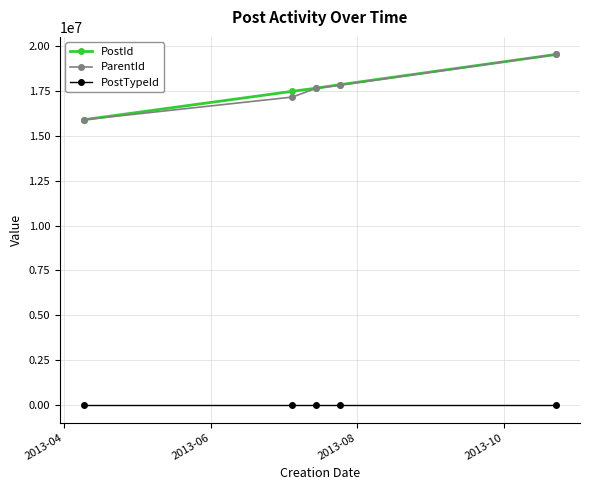

What is the value of the ParentId point at the 1st from the left?

15898171